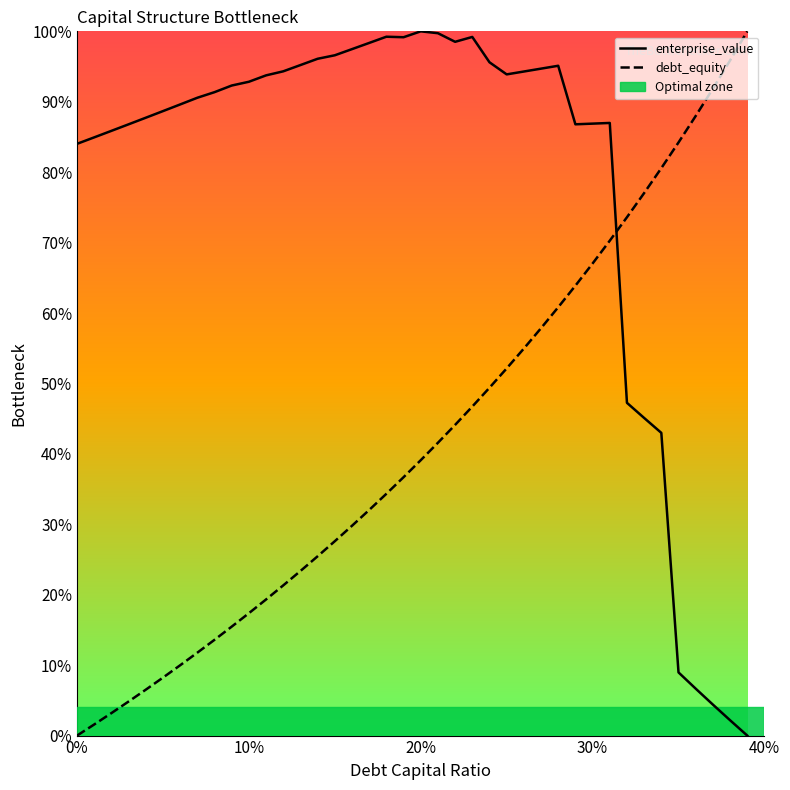

How many times do enterprise_value and debt_equity cross each other?

1